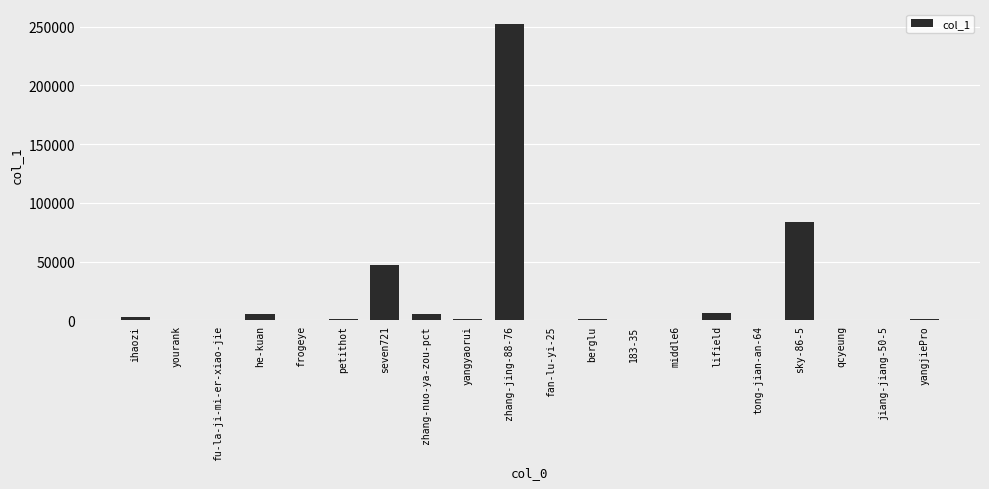

Which has a higher value, he-kuan or middle6?

he-kuan